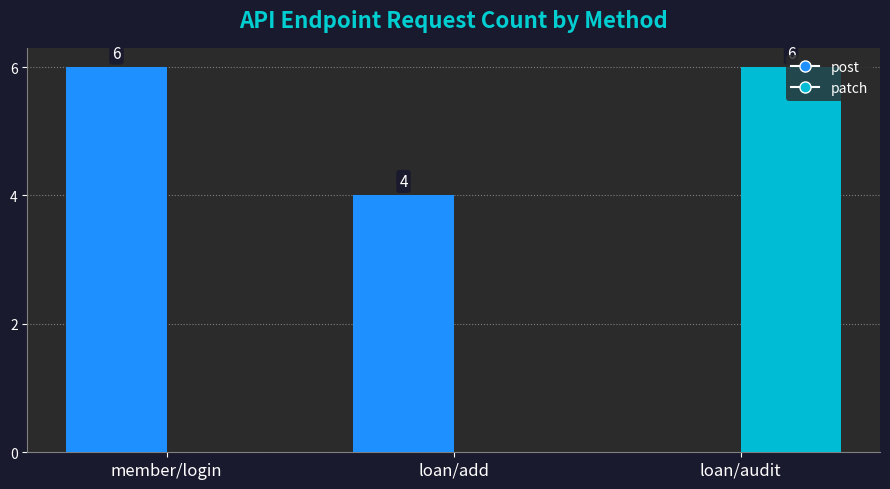

What is the maximum value for post?

6